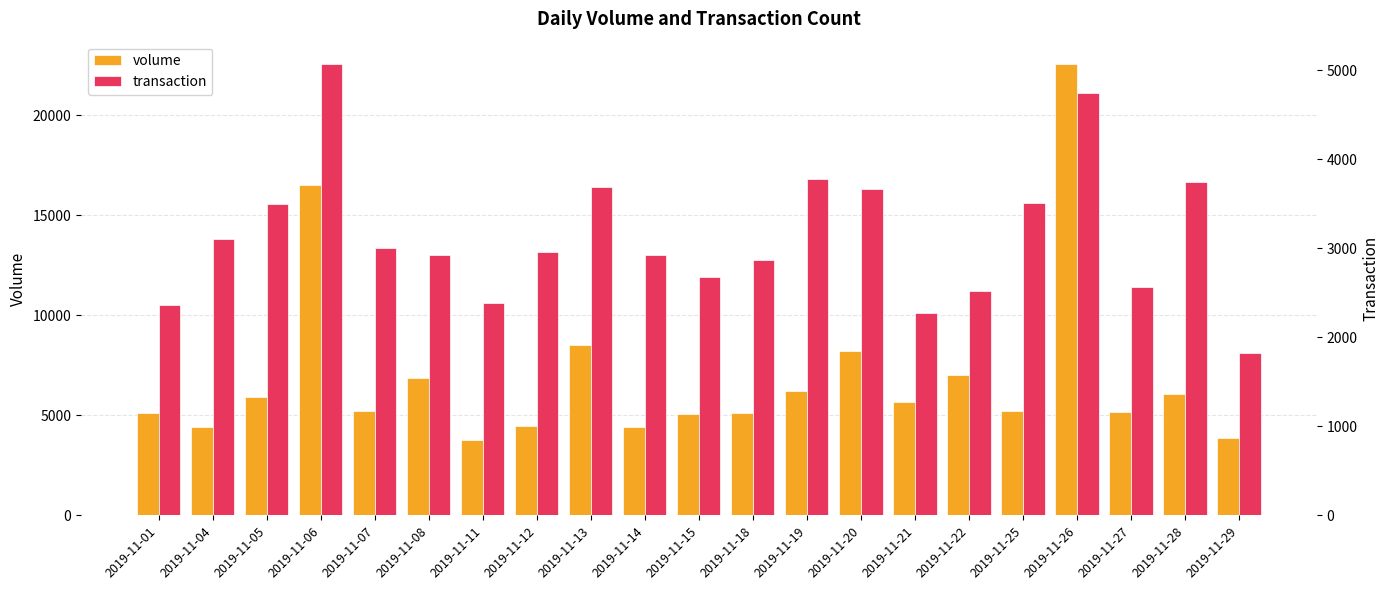

What are all the series names shown in the legend?

volume, transaction